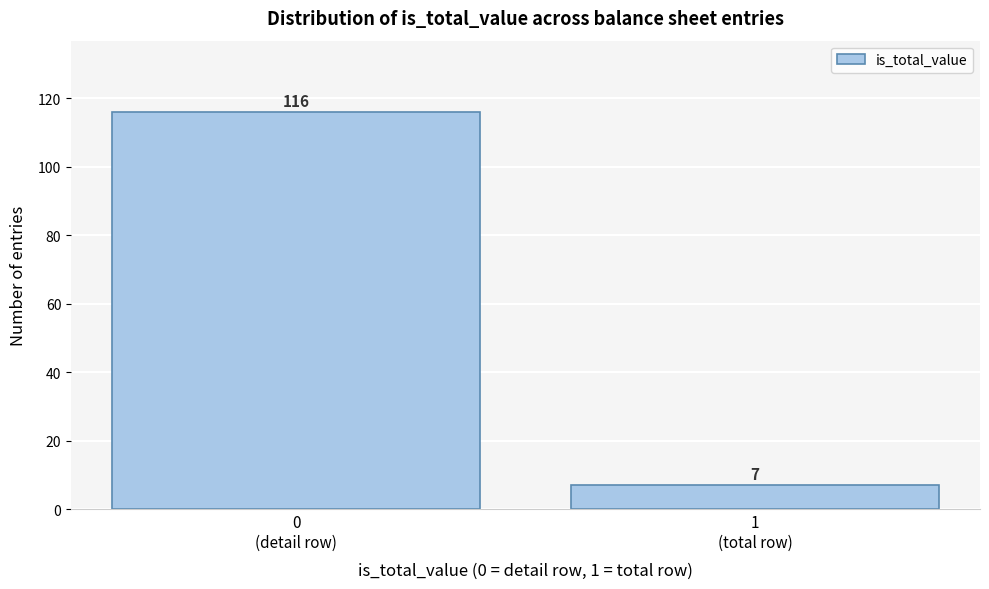

Reading left to right, extract all data points from this chart.

116	7